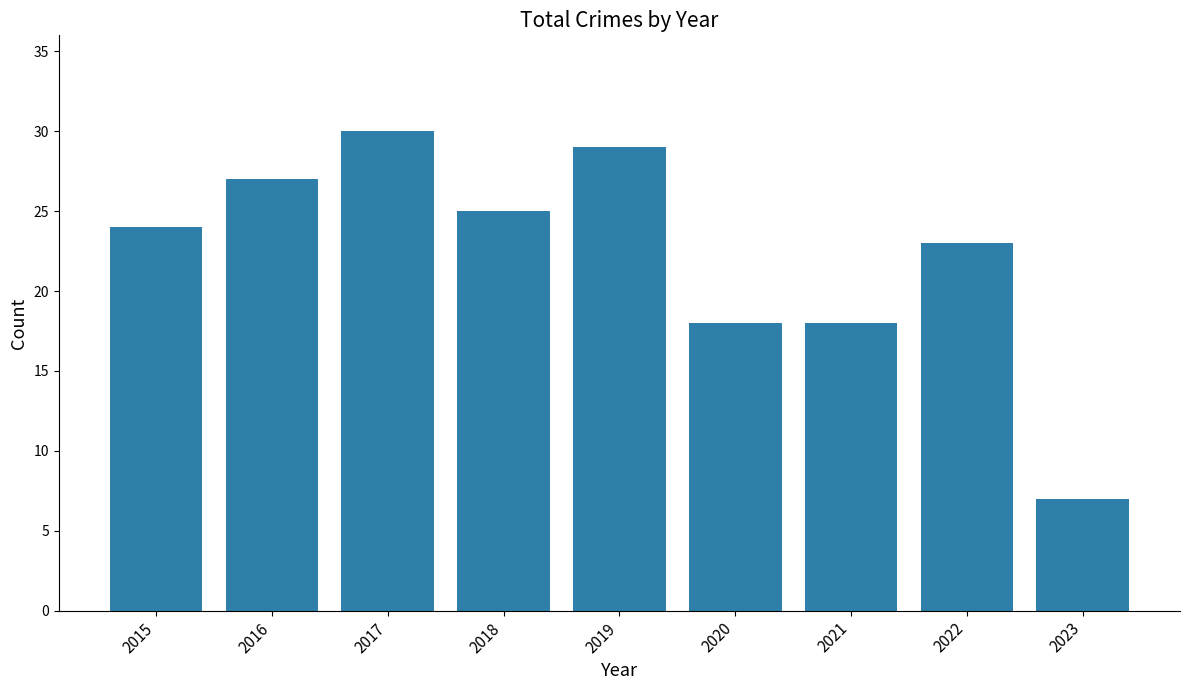

Reading right to left, extract all data points from this chart.

7	23	18	18	29	25	30	27	24